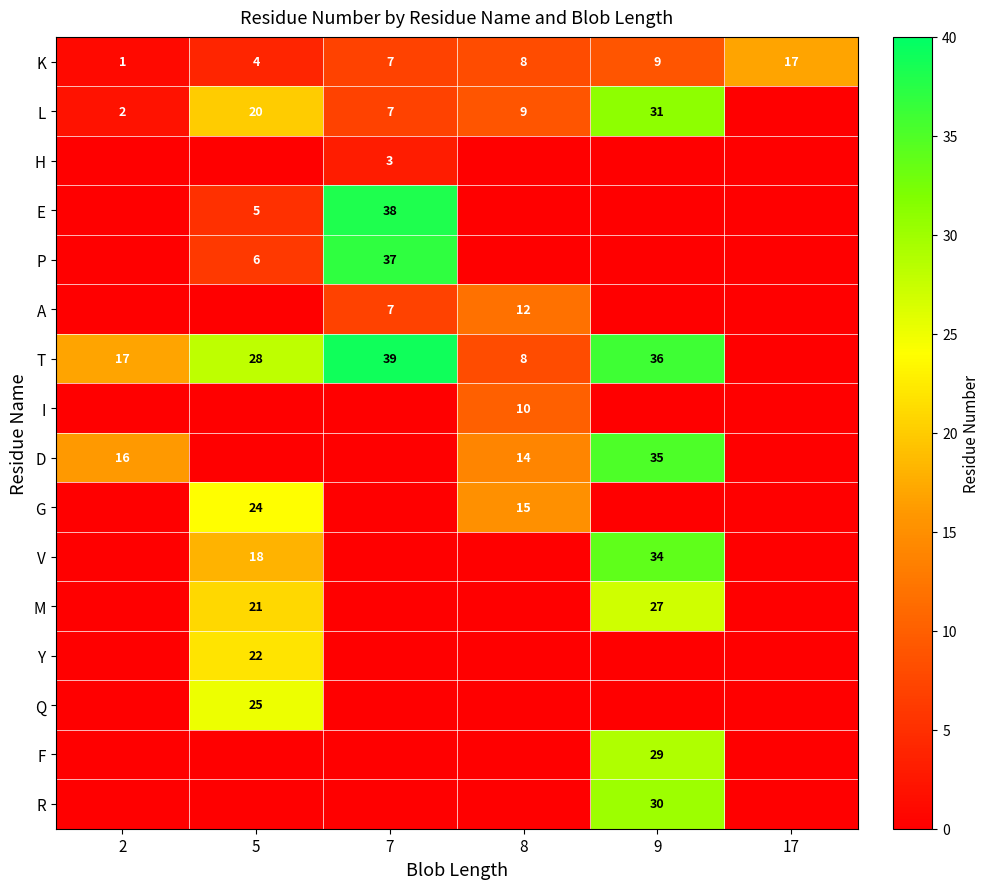

What is the spread (max minus min) of values at 17?

17